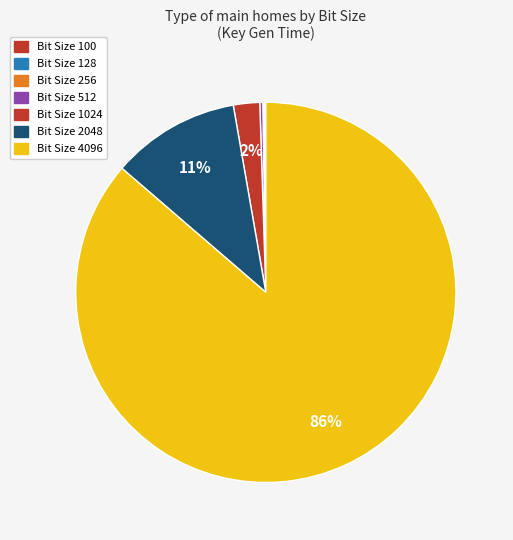

To the nearest percent, what is the difference between the largest and smallest slice percentages?

86%